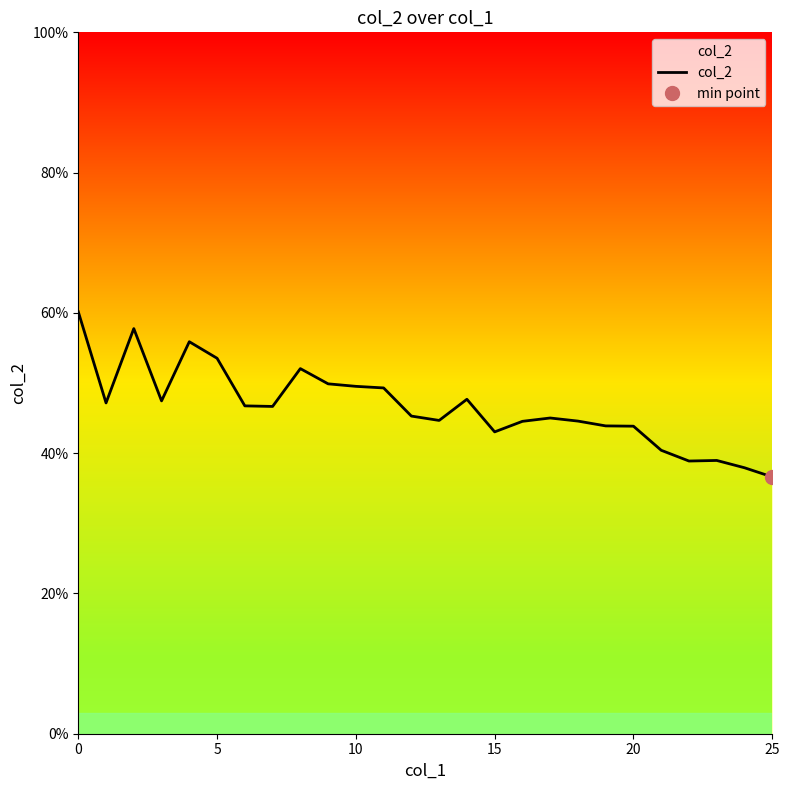

How many values are between 0 and 1?

26